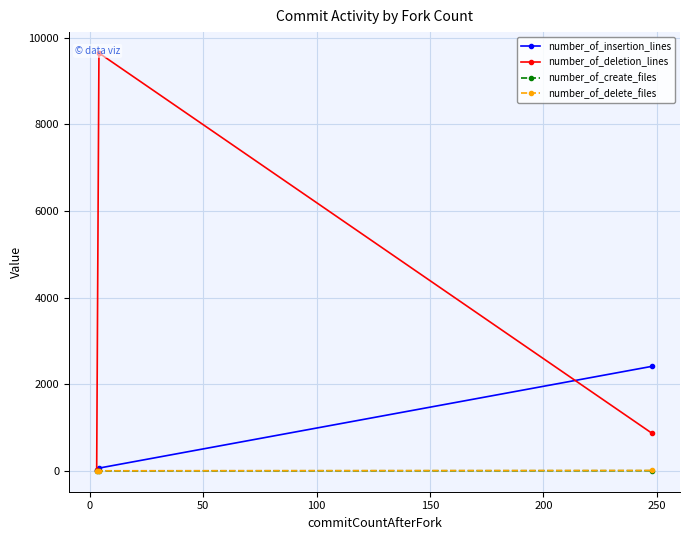

How many values in the number_of_create_files series are below 3?

1